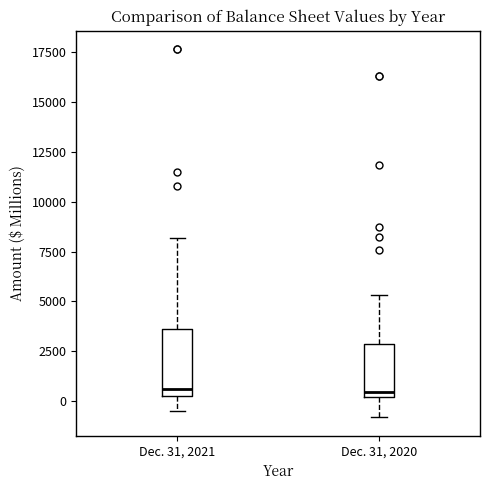

Which box is the tallest, from its lower edge to its upper edge?

Dec. 31, 2021